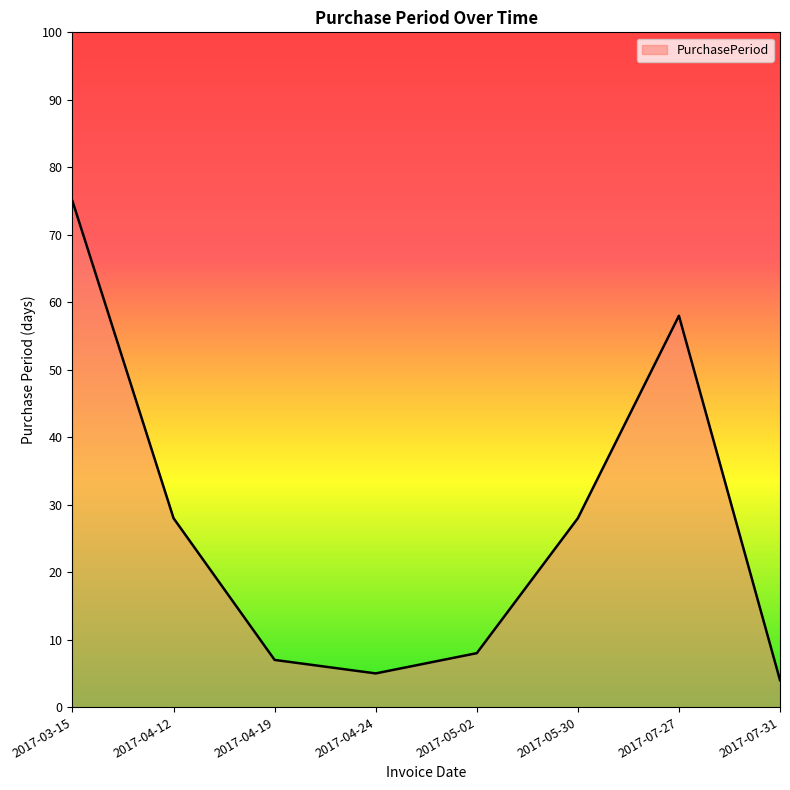

What position from the right is 2017-05-02?

4